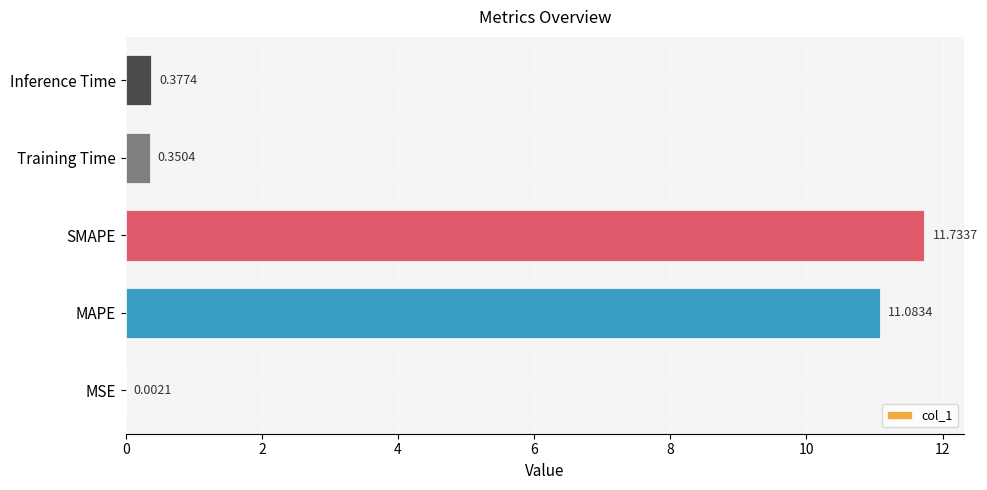

What is the change in value from MAPE to SMAPE?

+0.7